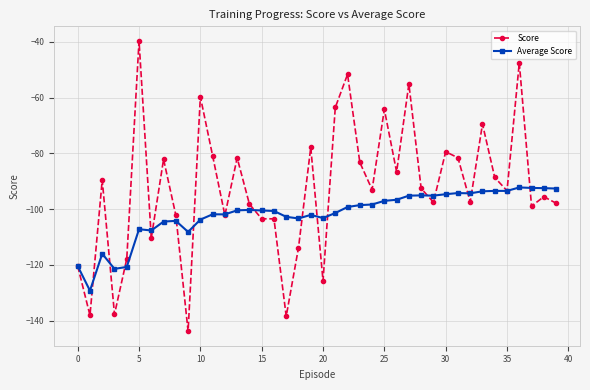

What is the value of the Average Score point at the 36th from the left?

-93.5